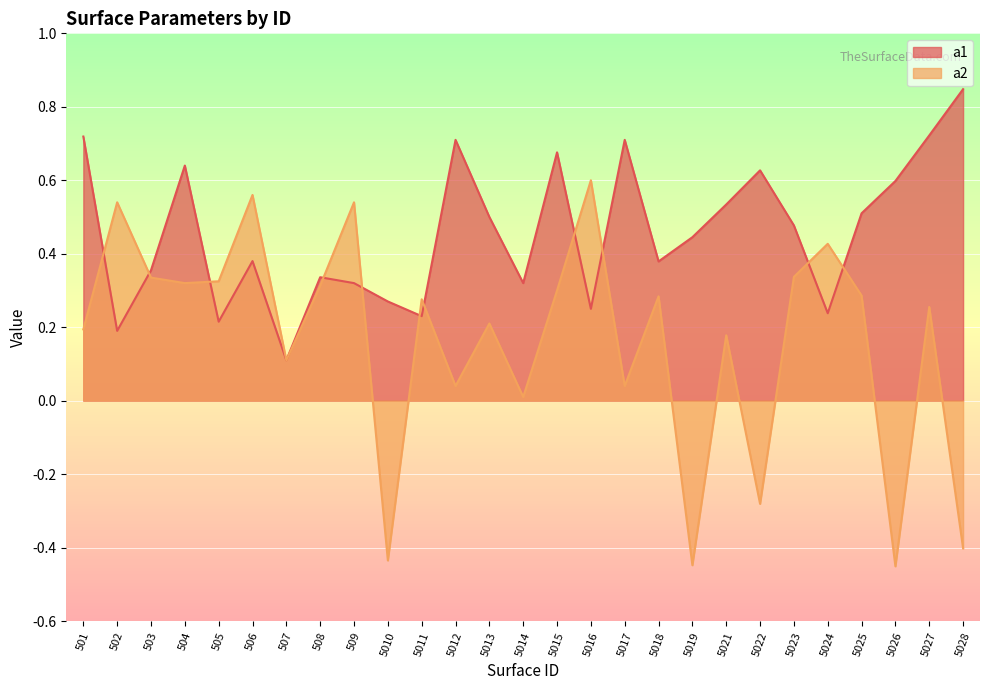

List the labels in order of a2 value, smallest first.

5026, 5019, 5010, 5028, 5022, 5014, 5012, 5017, 507, 5021, 501, 5013, 5027, 5011, 5018, 5025, 5015, 508, 504, 505, 503, 5023, 5024, 502, 509, 506, 5016